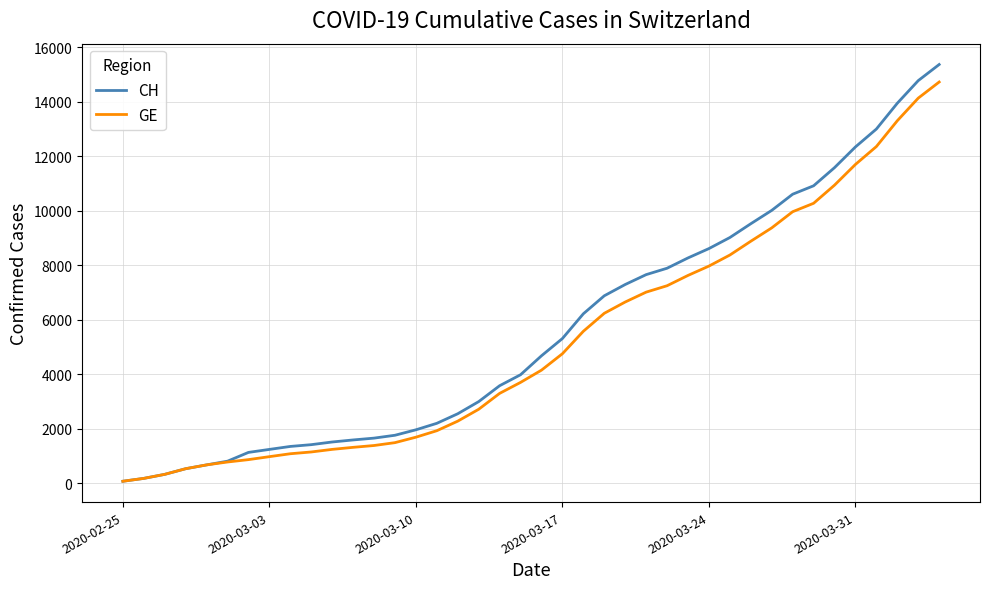

Which series has the largest range (max minus min)?

CH